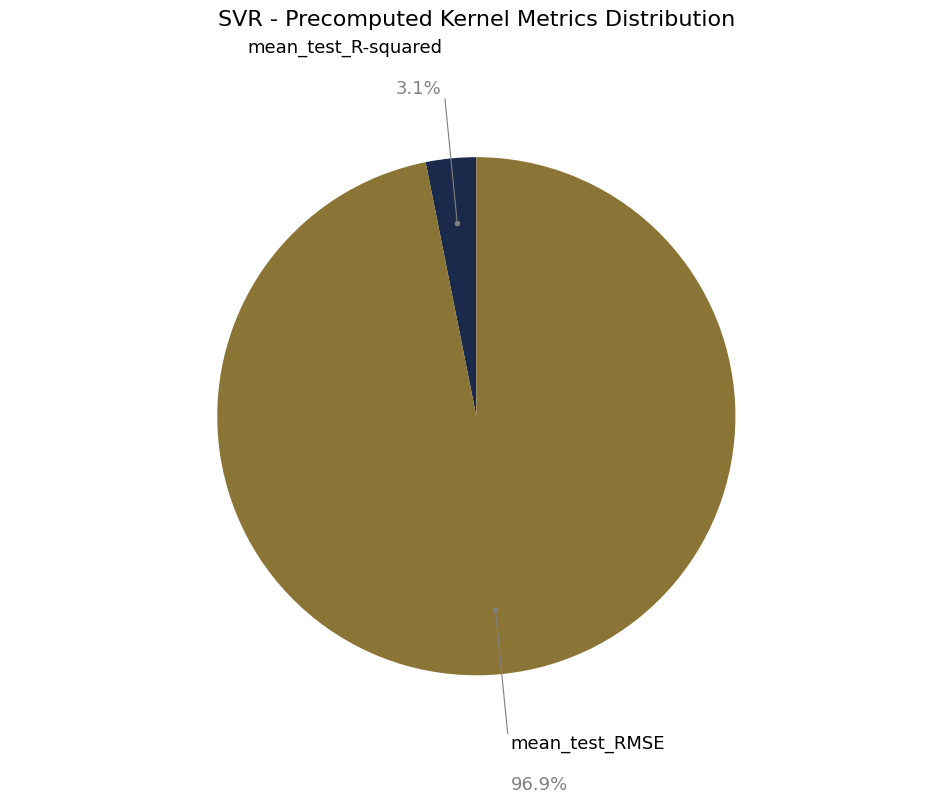

Count the number of slices in the pie.

2